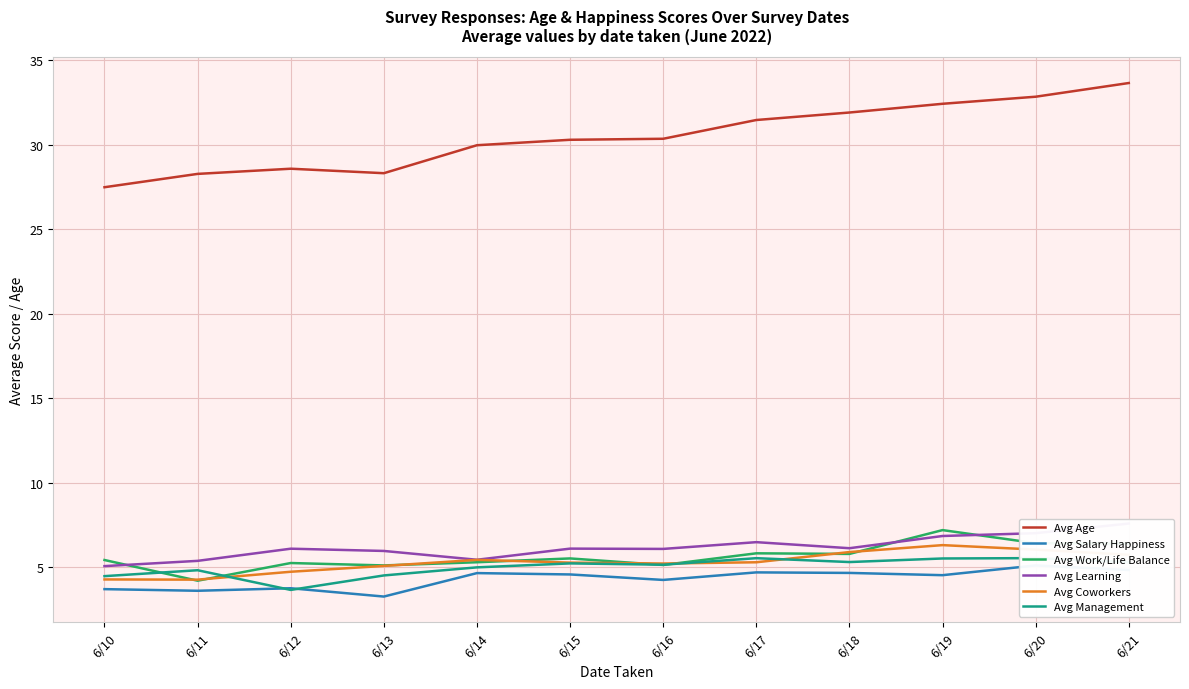

What are all the series names shown in the legend?

Avg Age, Avg Salary Happiness, Avg Work/Life Balance, Avg Learning, Avg Coworkers, Avg Management